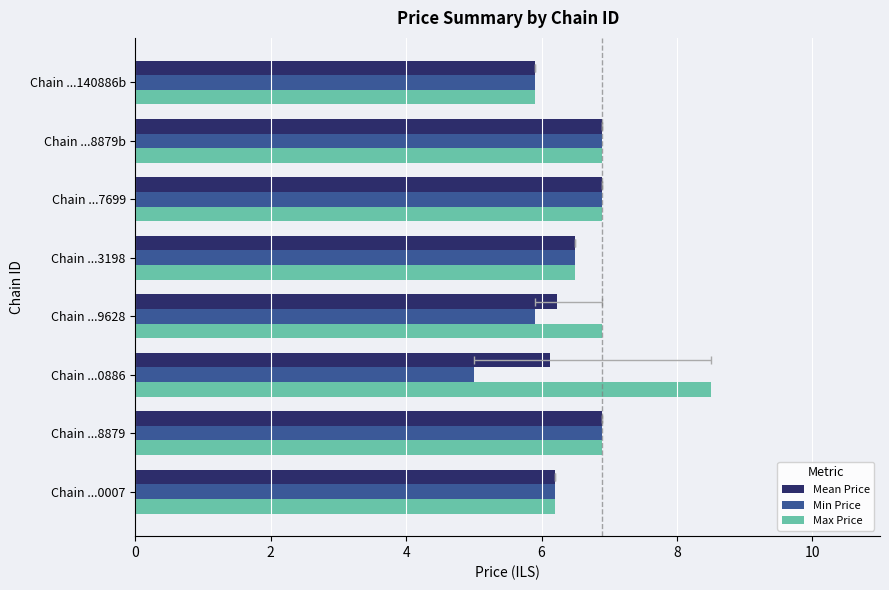

How many data points in Max Price are less than 6?

1